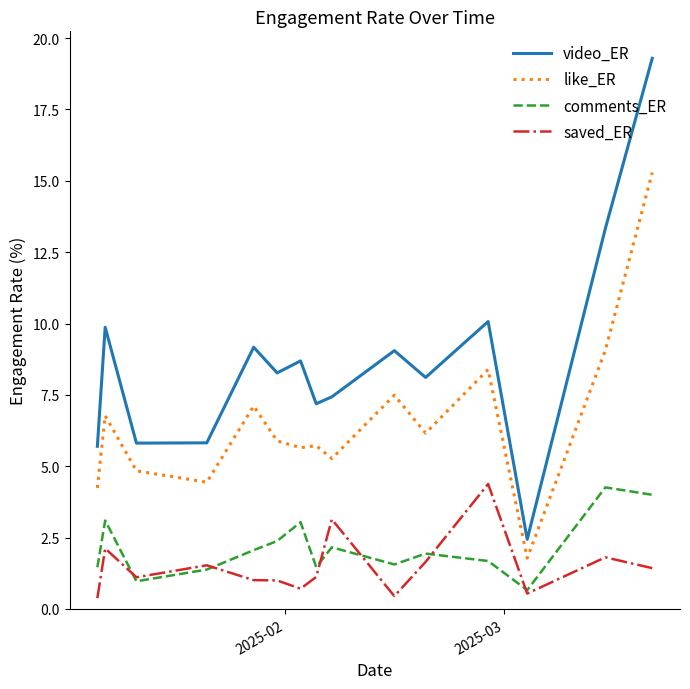

Which series has the largest total across all categories?

video_ER